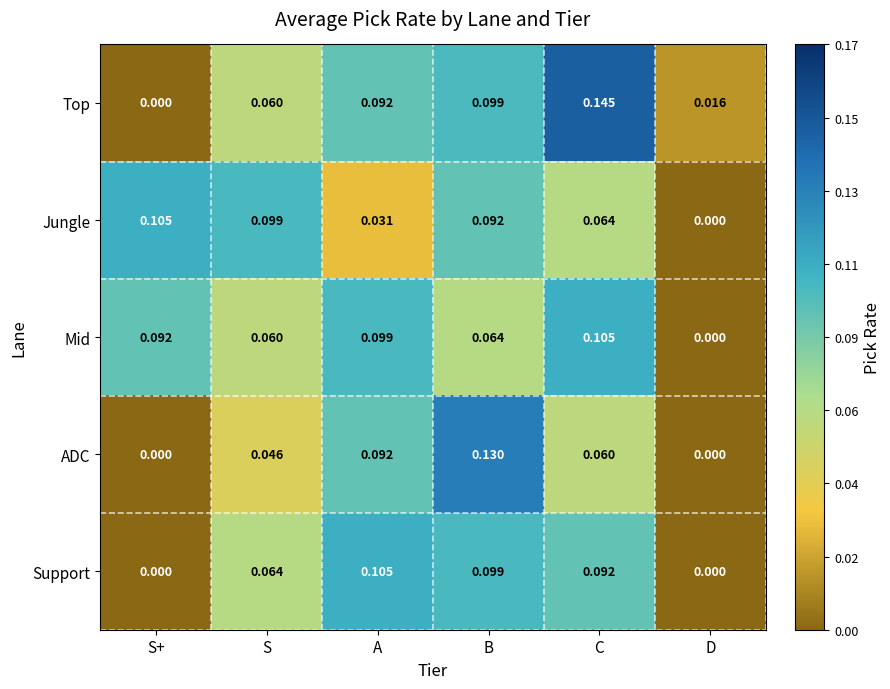

Which series has the widest spread of values?

Top